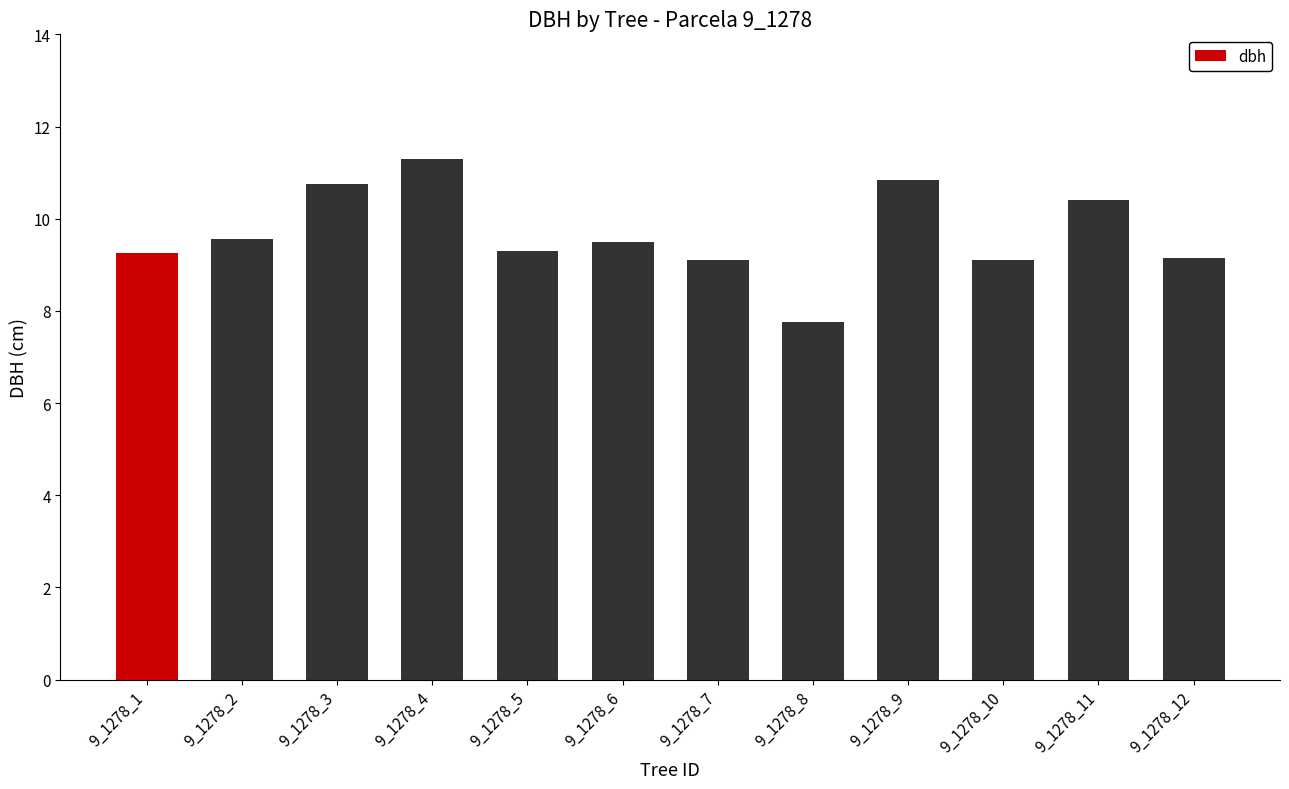

Which has a higher value, 9_1278_10 or 9_1278_5?

9_1278_5